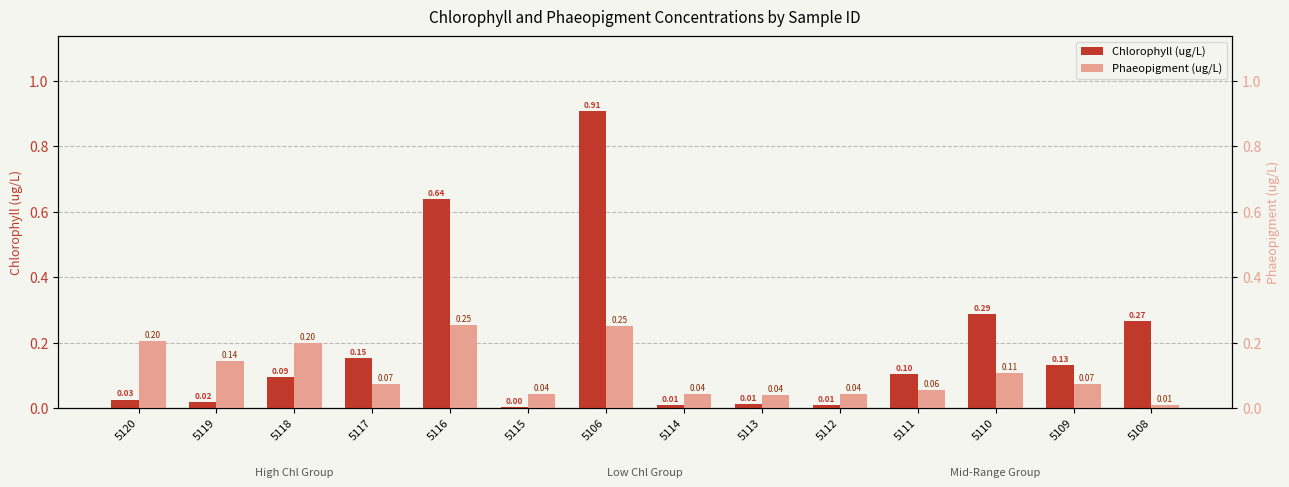

Is it true that Chlorophyll (ug/L) equals 0.9 at 5106?

True